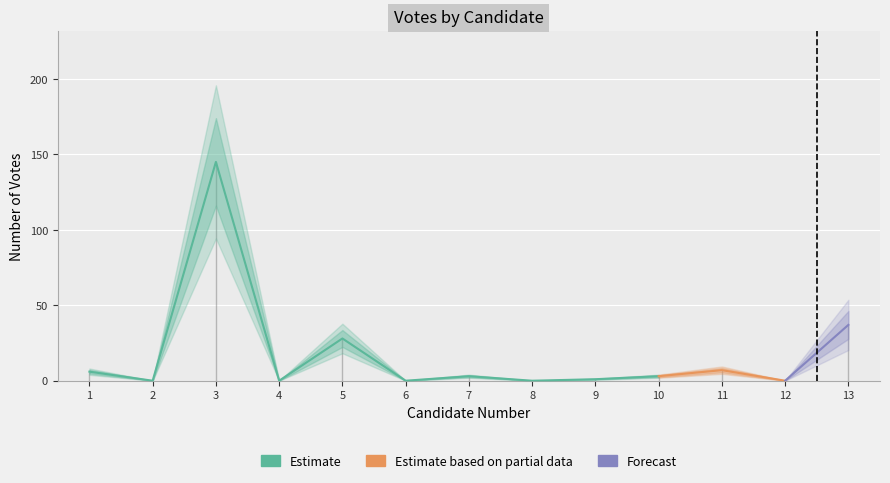

What is the average value?

18